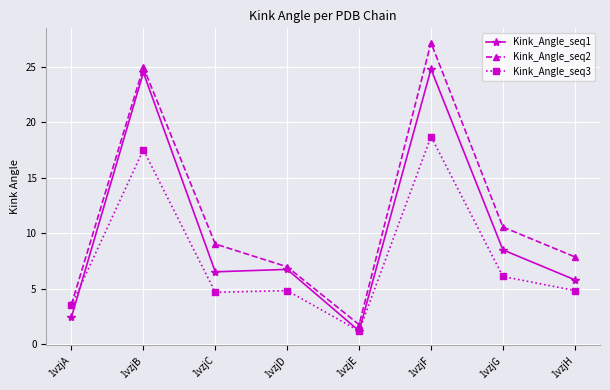

What are all the series names shown in the legend?

Kink_Angle_seq1, Kink_Angle_seq2, Kink_Angle_seq3